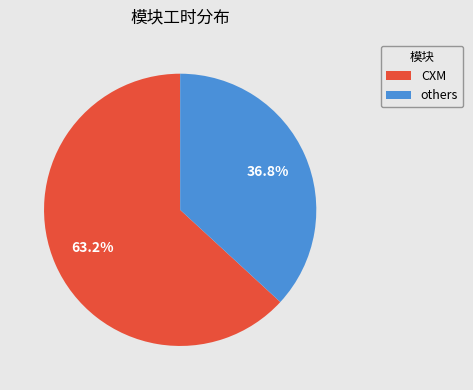

Which has a higher value, others or CXM?

CXM